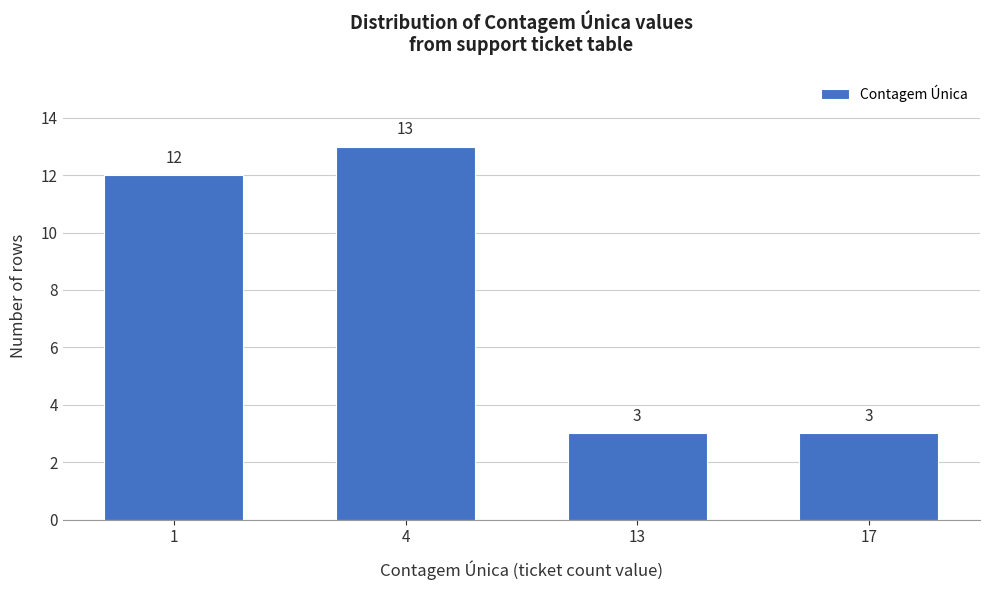

Reading right to left, transcribe all the data shown in this chart.

17=3	13=3	4=13	1=12